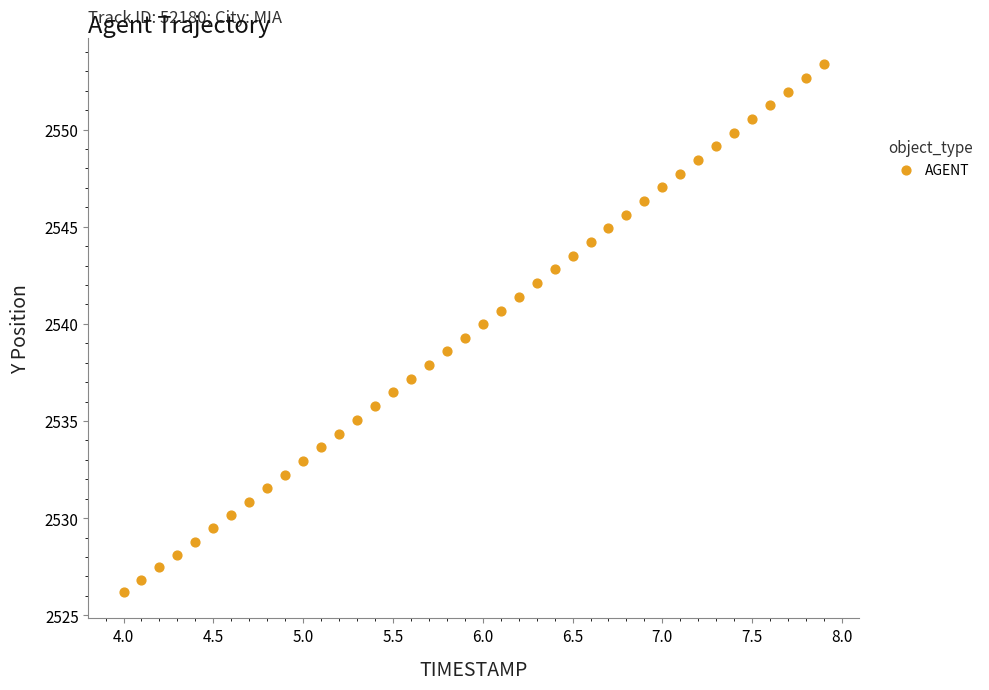

What is the range of X values (max minus min)?

3.9